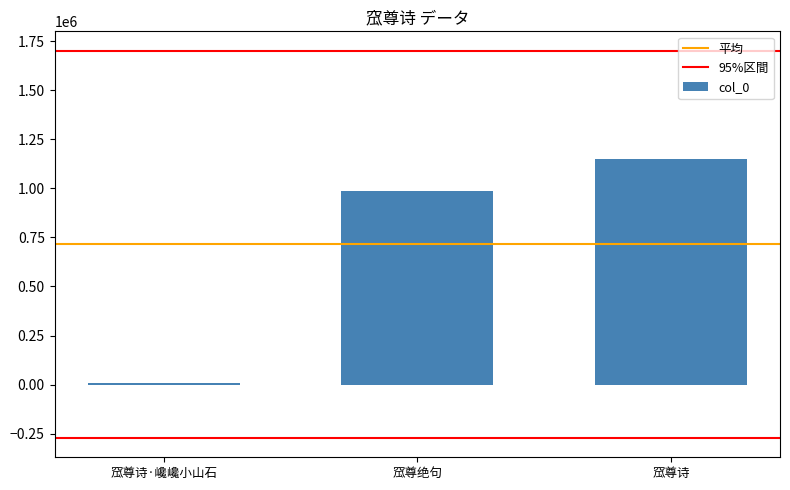

What is the change in value from 窊尊诗·巉巉小山石 to 窊尊绝句?

+976086